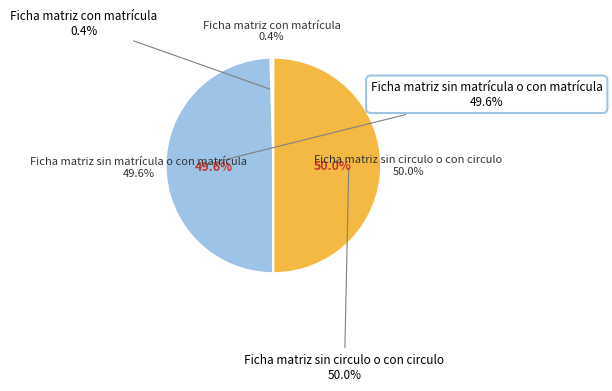

What percentage is the Ficha matriz sin circulo o con circulo slice, to the nearest percent?

50%